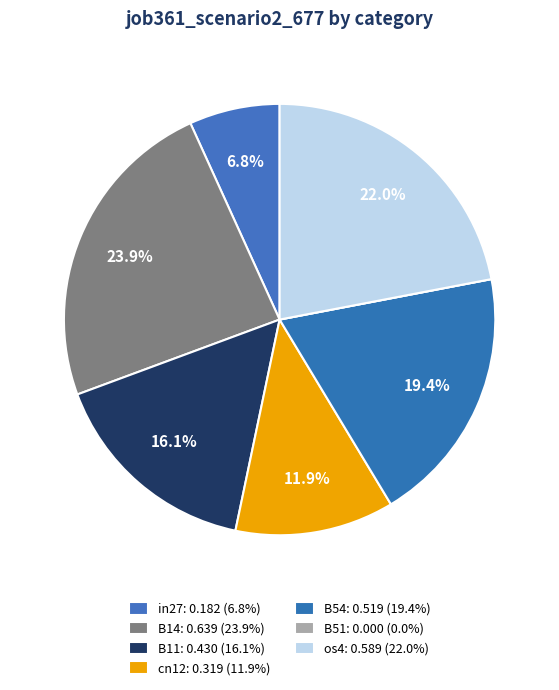

To the nearest percent, what is the difference between the B11 and in27 slice percentages?

9%